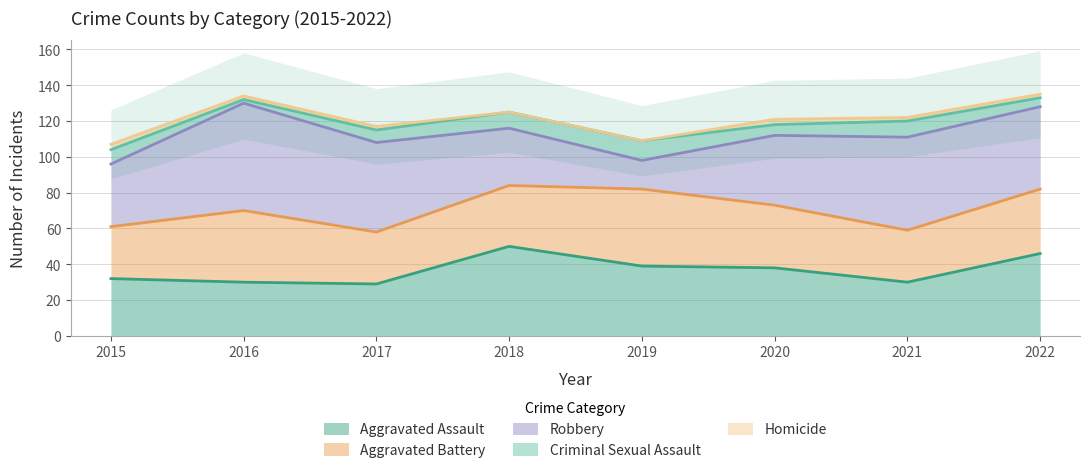

What is the spread (max minus min) of values at 2018?

50